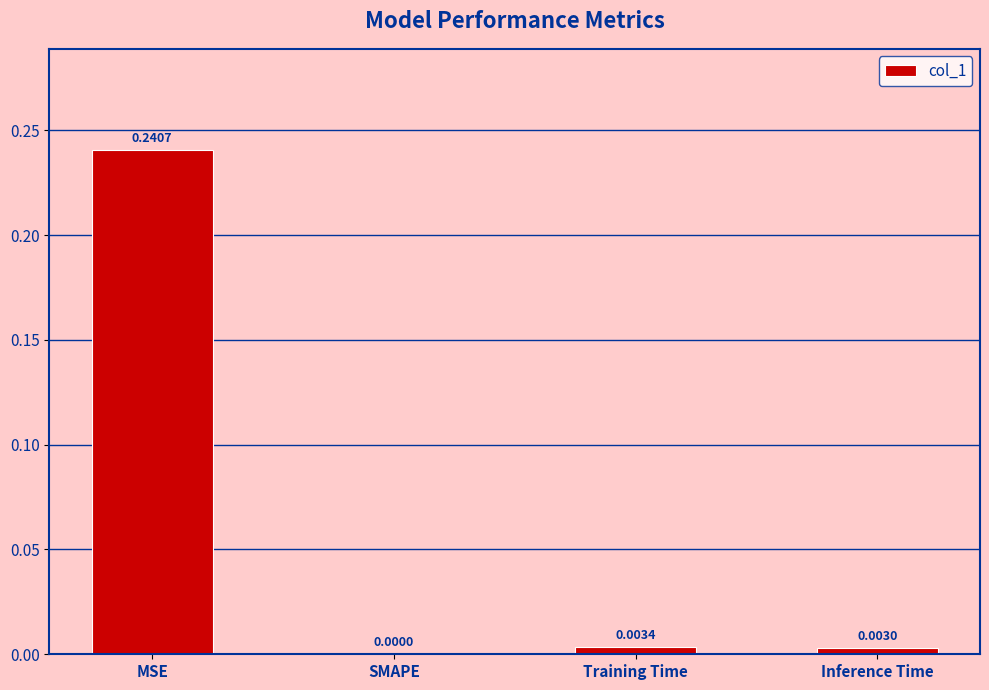

How many categories are shown in the chart?

4